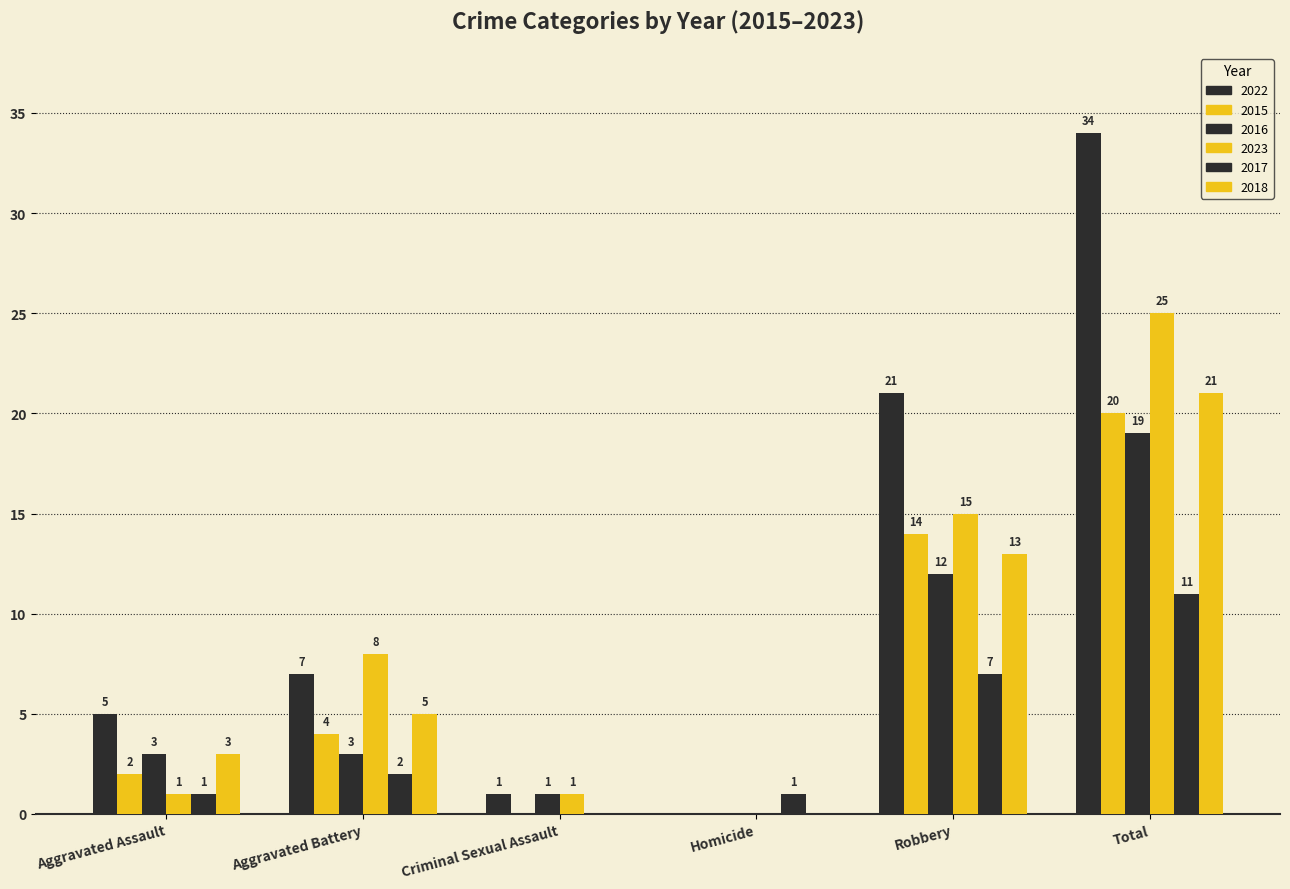

What is the maximum value for 2023?

25